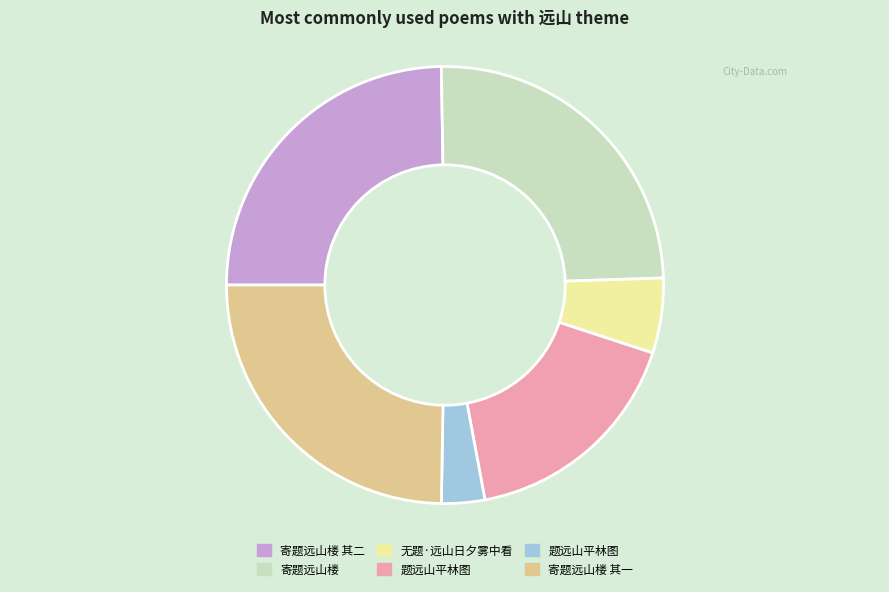

Does any single category account for the majority?

No